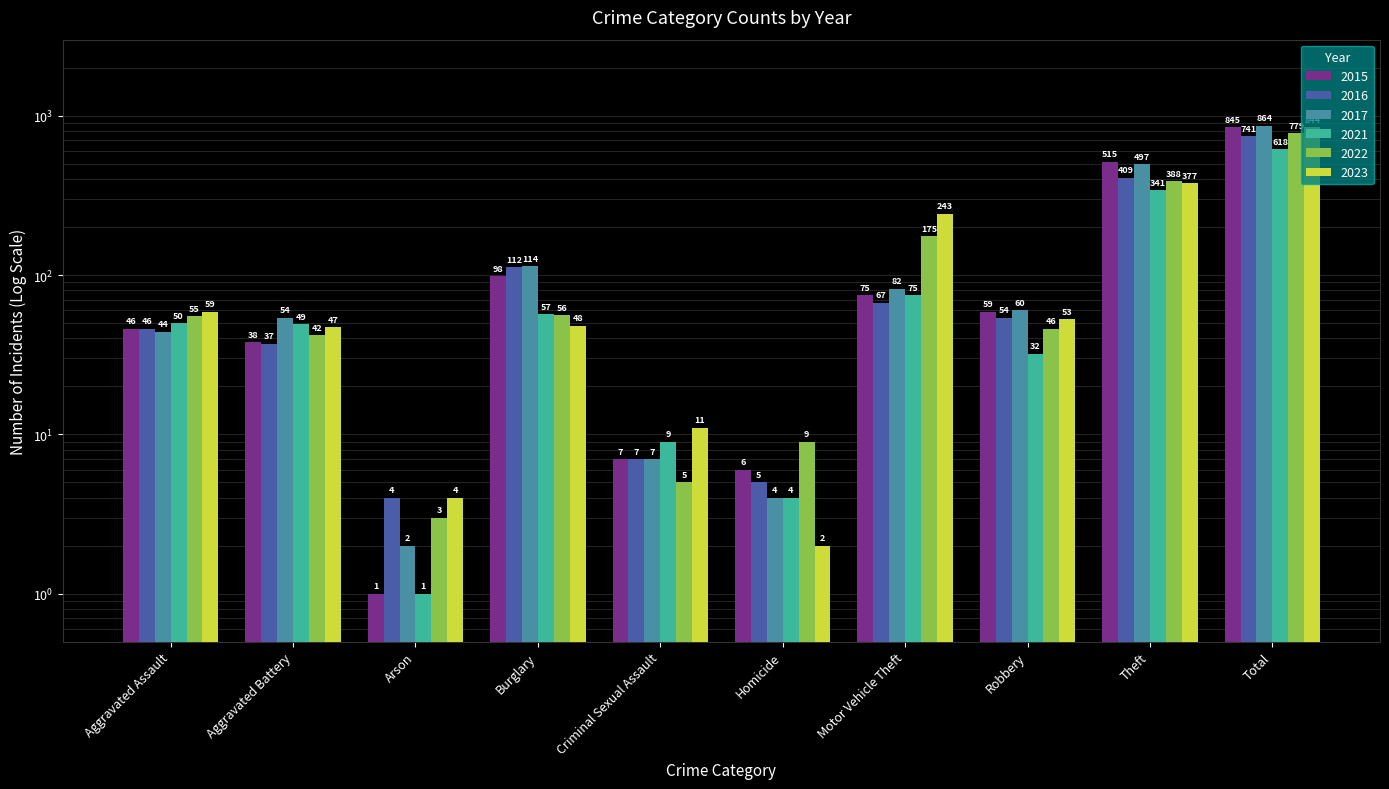

How many data points in 2016 are above 54?

4